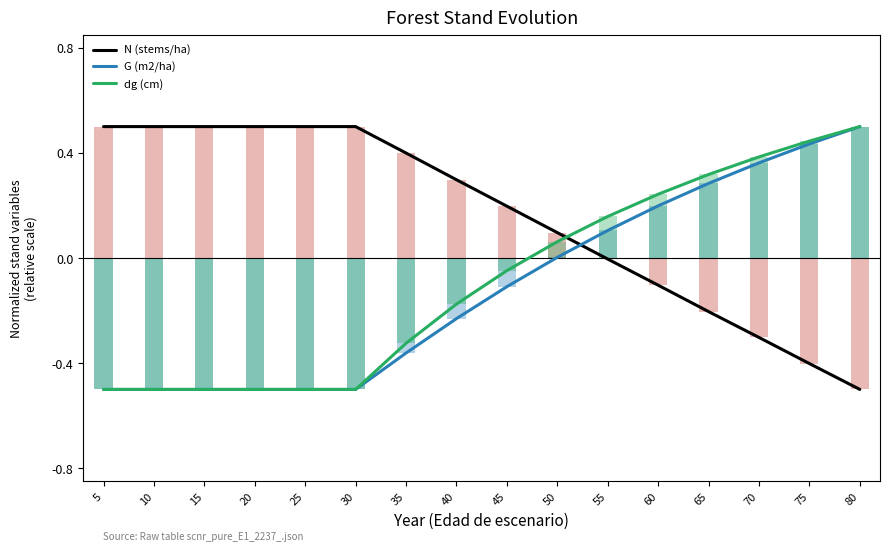

How many bars are there in total?

48